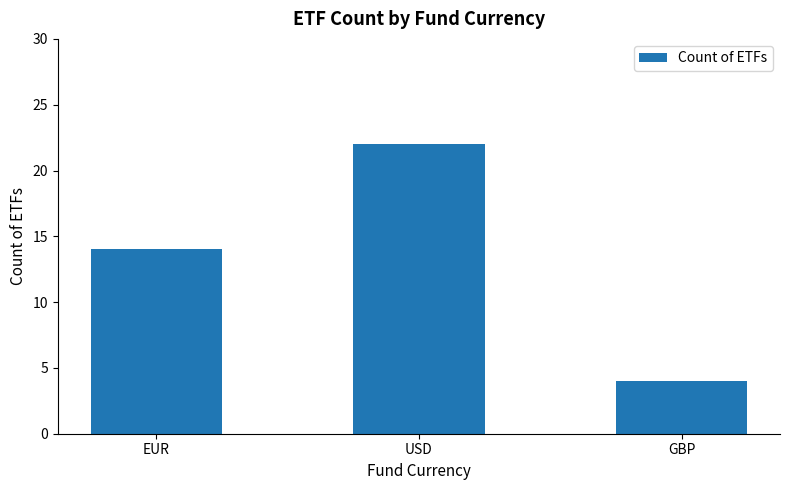

What is the value of the 2nd bar from the left?

22